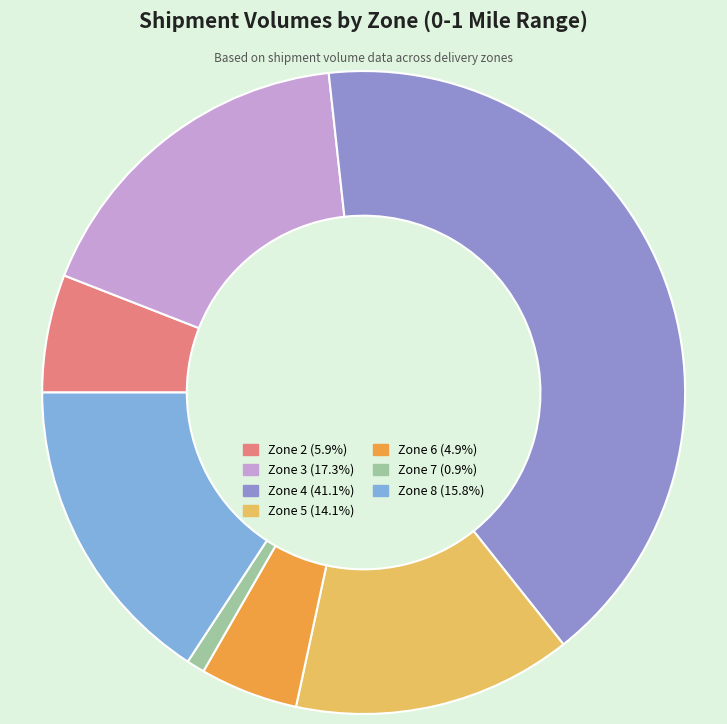

What is the ratio of the value at Zone 8 to the value at Zone 6?

3.2